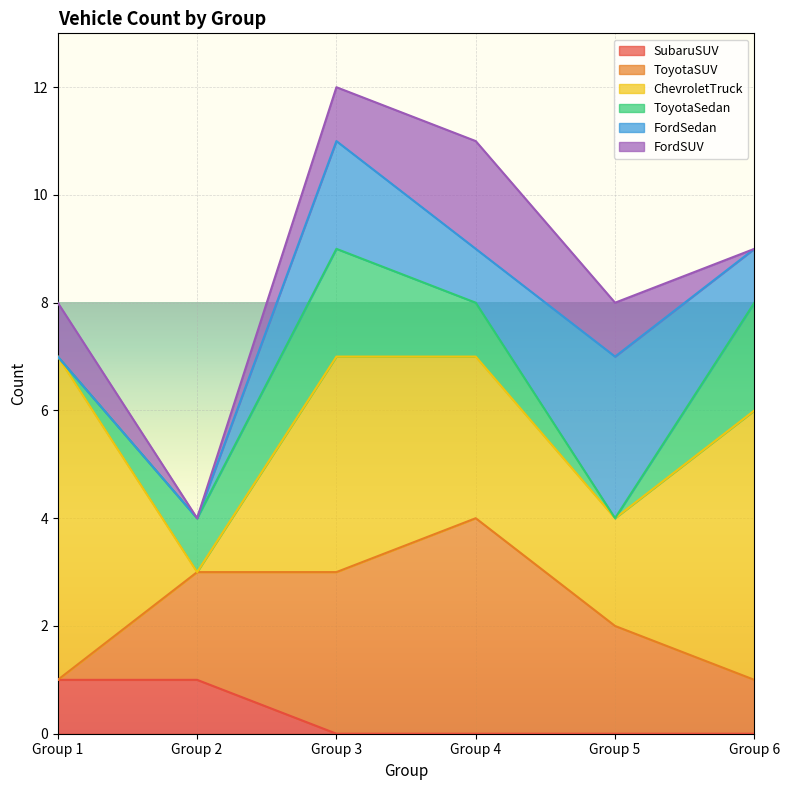

True or false: FordSUV has a value of 1 at Group 1.

True